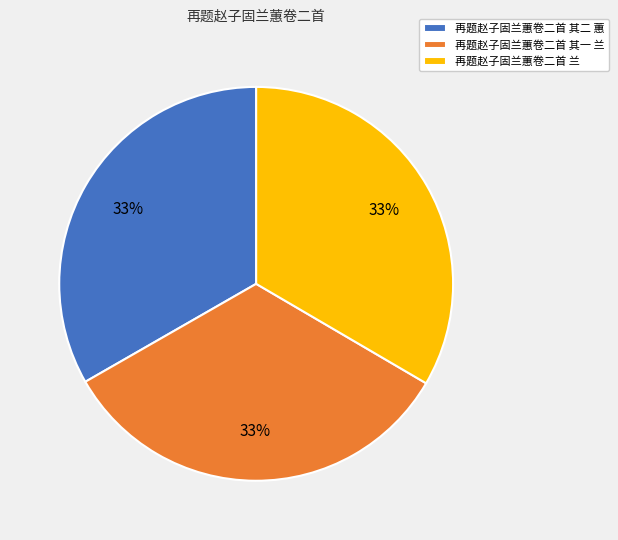

Does 再题赵子固兰蕙卷二首 其二 蕙 represent more than half of the total?

No